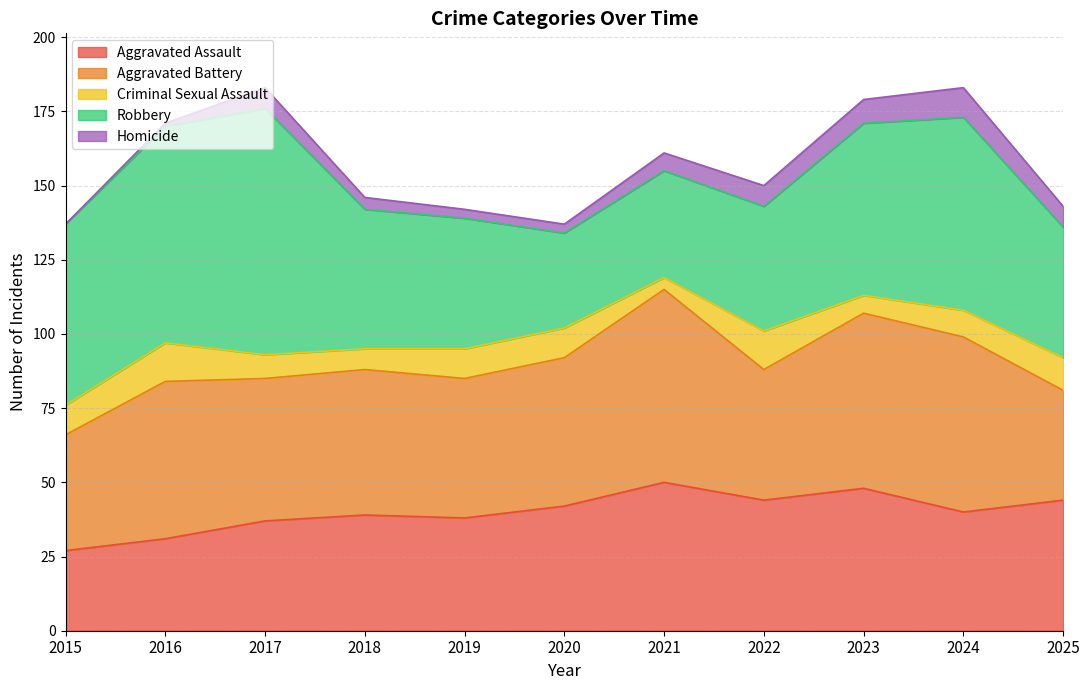

How many data points in Homicide are above 6?

5